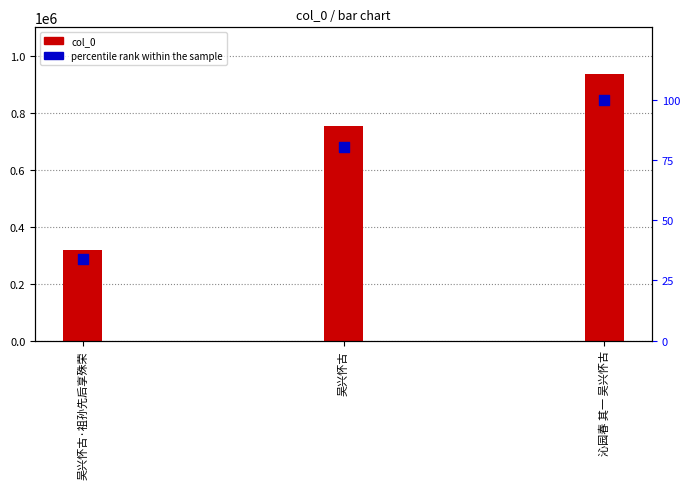

Which series has the largest Y range (max minus min)?

col_0